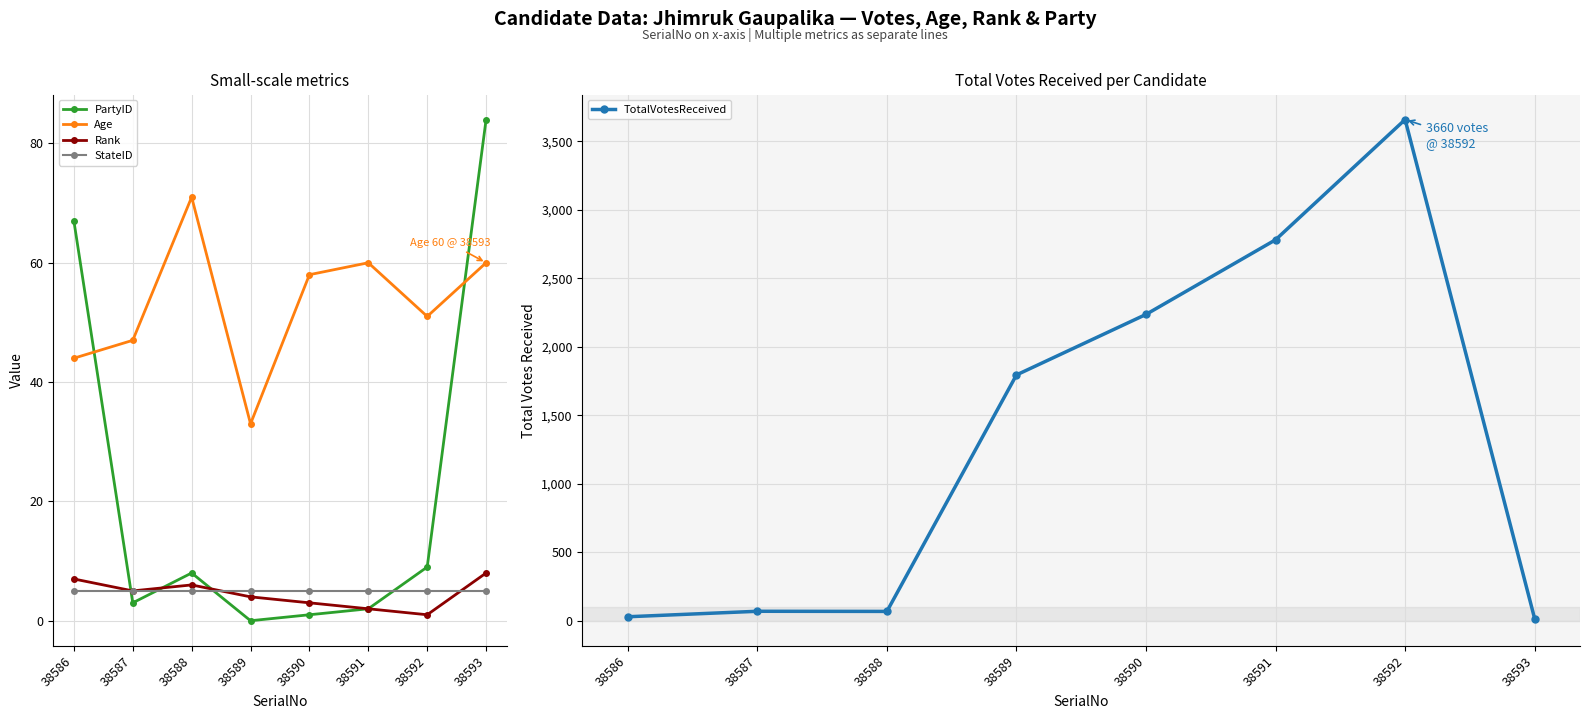

Reading left to right, extract all data points from this chart.

PartyID: 67	3	8	0	1	2	9	84
Age: 44	47	71	33	58	60	51	60
Rank: 7	5	6	4	3	2	1	8
StateID: 5	5	5	5	5	5	5	5
TotalVotesReceived: 29	69	68	1795	2237	2782	3660	15